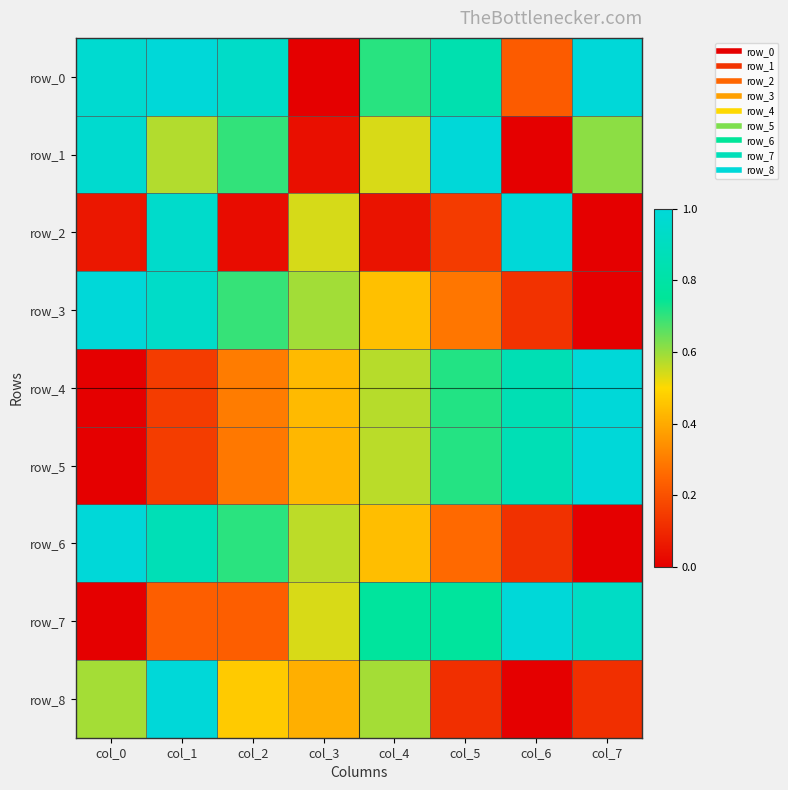

Count the number of categories in the chart.

8